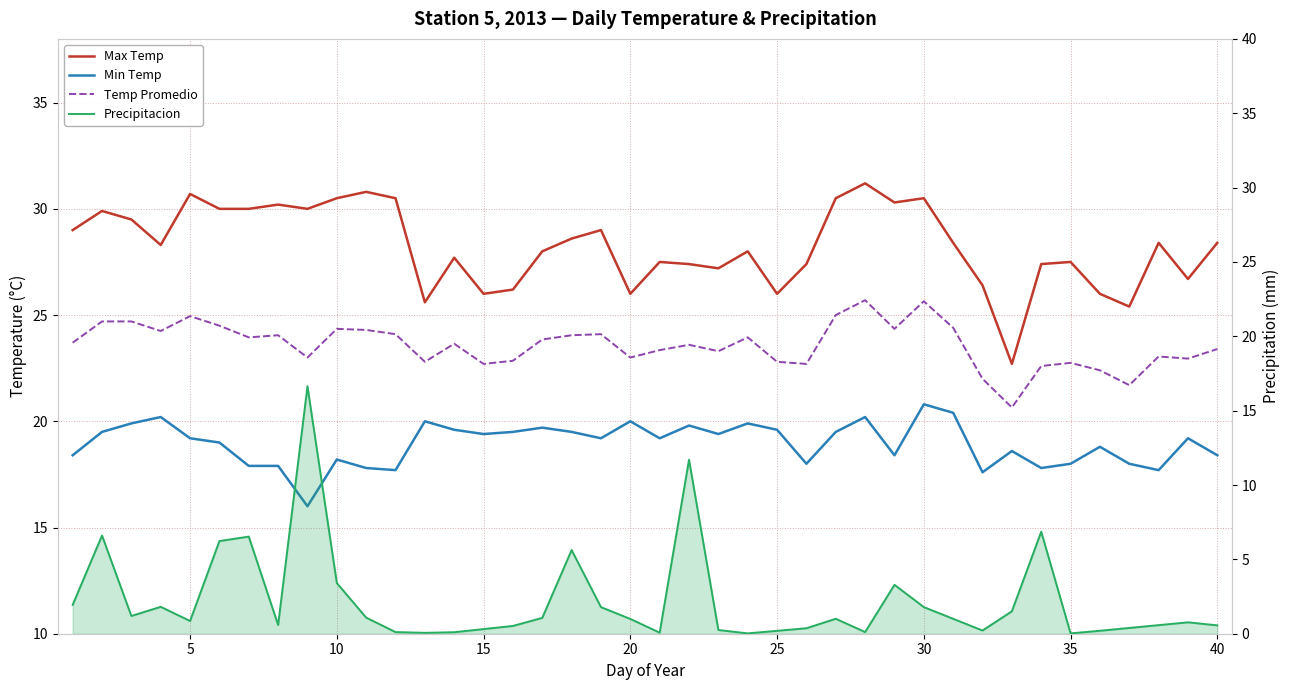

Count the number of categories in the chart.

40